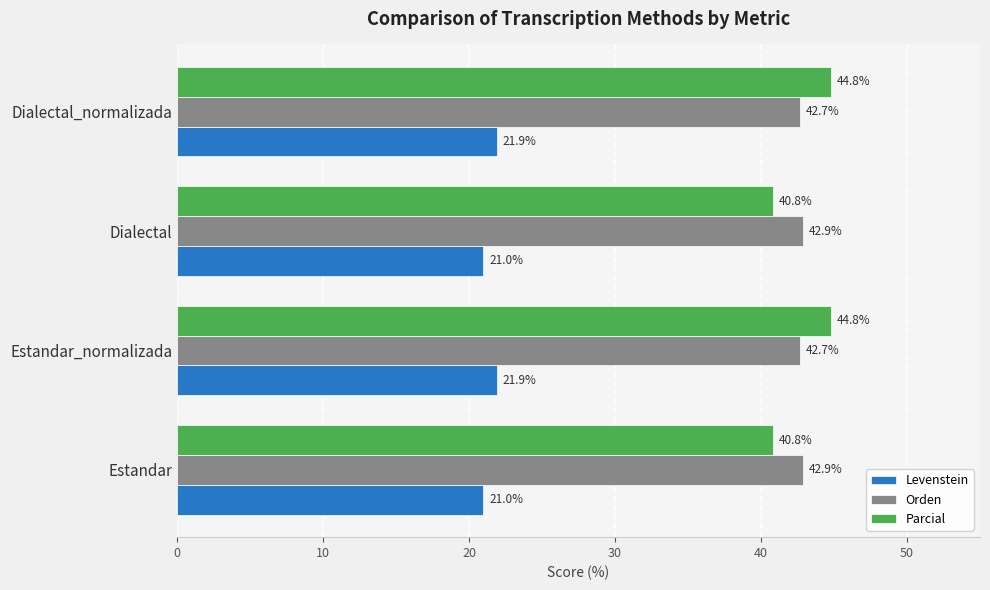

Which series has the widest spread of values?

Parcial